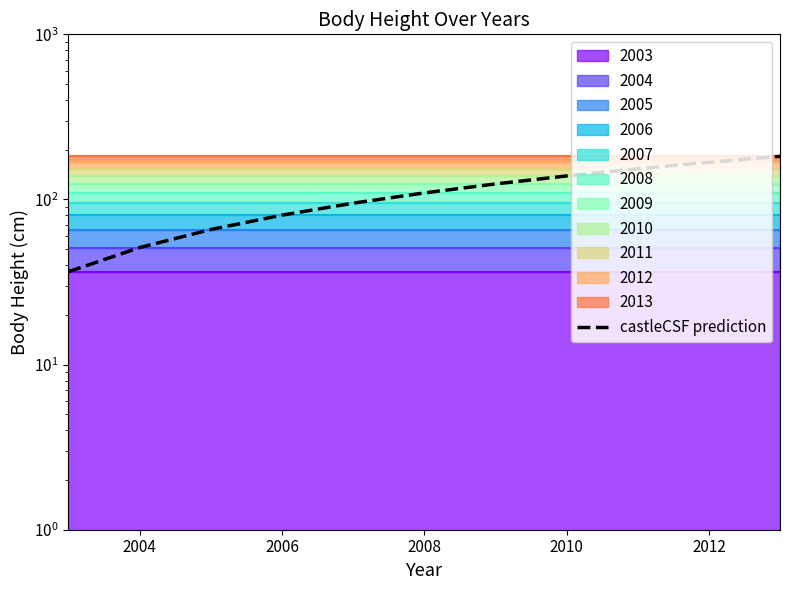

Is it true that the value at 2004 is 20.4?

False